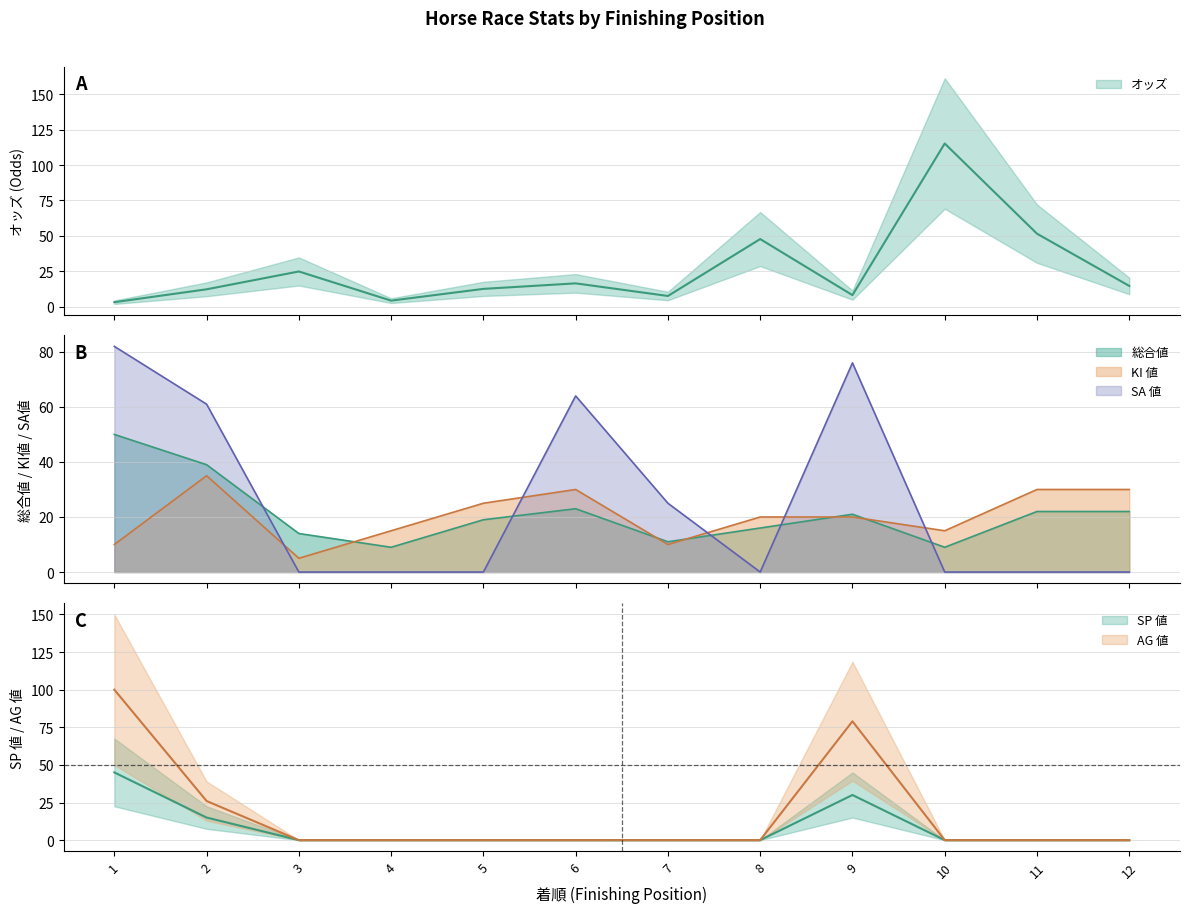

Reading right to left, extract all data points from this chart.

オッズ: 14.6	51.5	115.2	8.1	47.7	7.5	16.4	12.5	4.2	24.8	12.2	3.1
総合値: 22.0	22.0	9.0	21.0	16.0	11.0	23.0	19.0	9.0	14.0	39.0	50.0
SP 値: 0.0	0.0	0.0	30.0	0.0	0.0	0.0	0.0	0.0	0.0	15.0	45.0
AG 値: 0.0	0.0	0.0	79.0	0.0	0.0	0.0	0.0	0.0	0.0	26.0	100.0
SA 値: 0.0	0.0	0.0	76.0	0.0	25.0	64.0	0.0	0.0	0.0	61.0	82.0
KI 値: 30.0	30.0	15.0	20.0	20.0	10.0	30.0	25.0	15.0	5.0	35.0	10.0